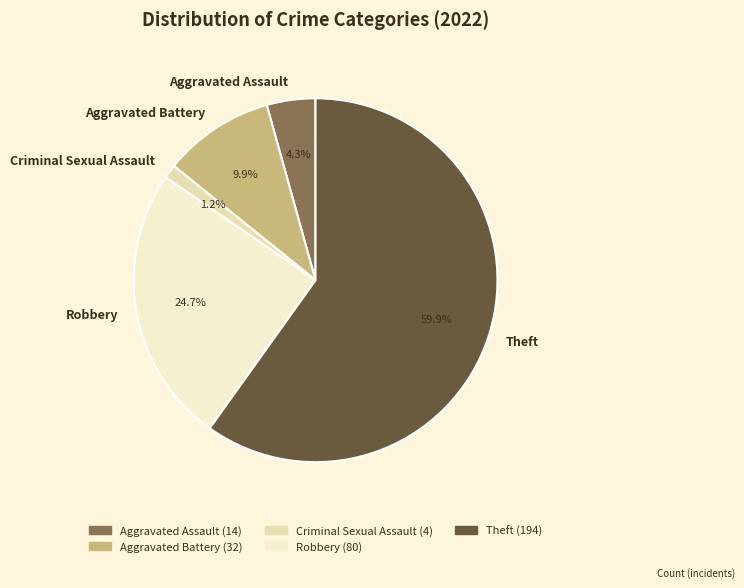

To the nearest percent, what is the difference between the Aggravated Assault and Theft slice percentages?

56%